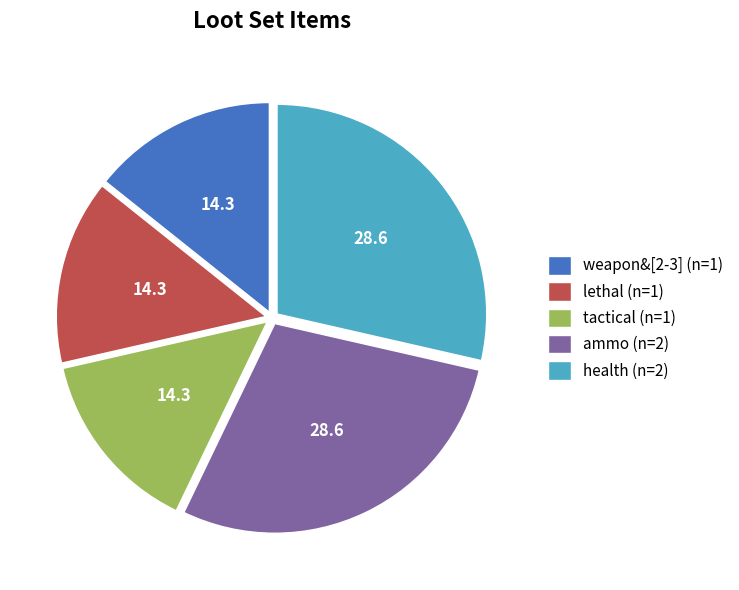

Is the sum of health (n=2) and weapon&[2-3] (n=1) greater than half?

No